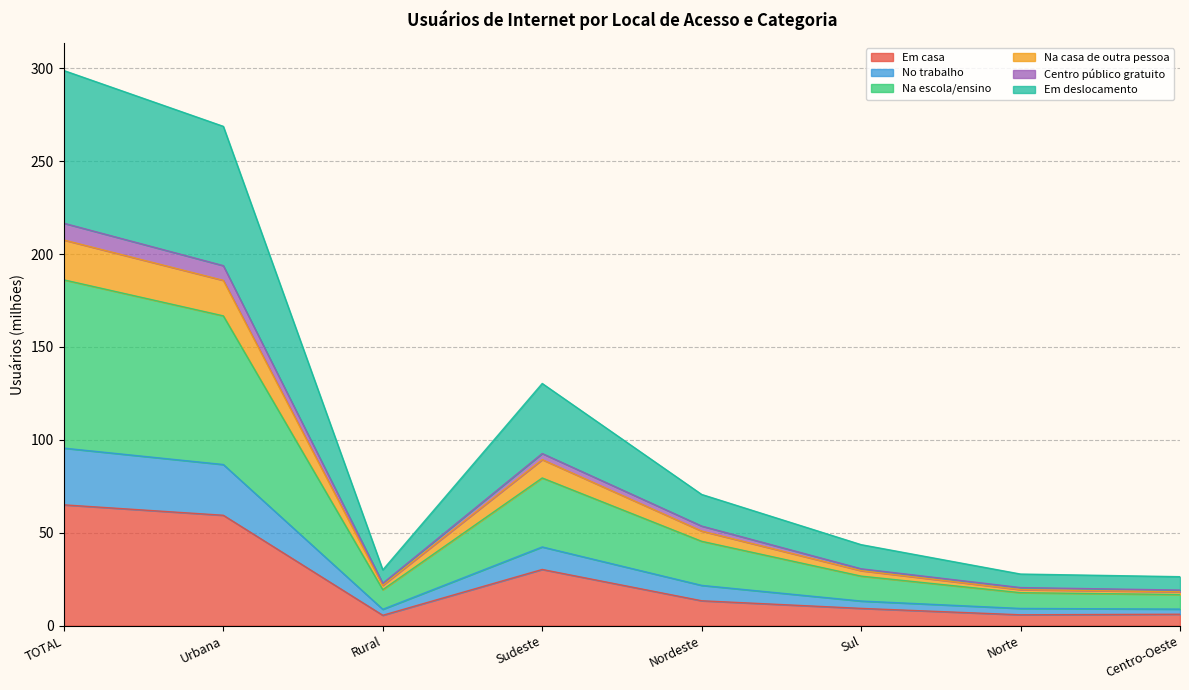

True or false: No trabalho and Centro público gratuito cross at least once.

False